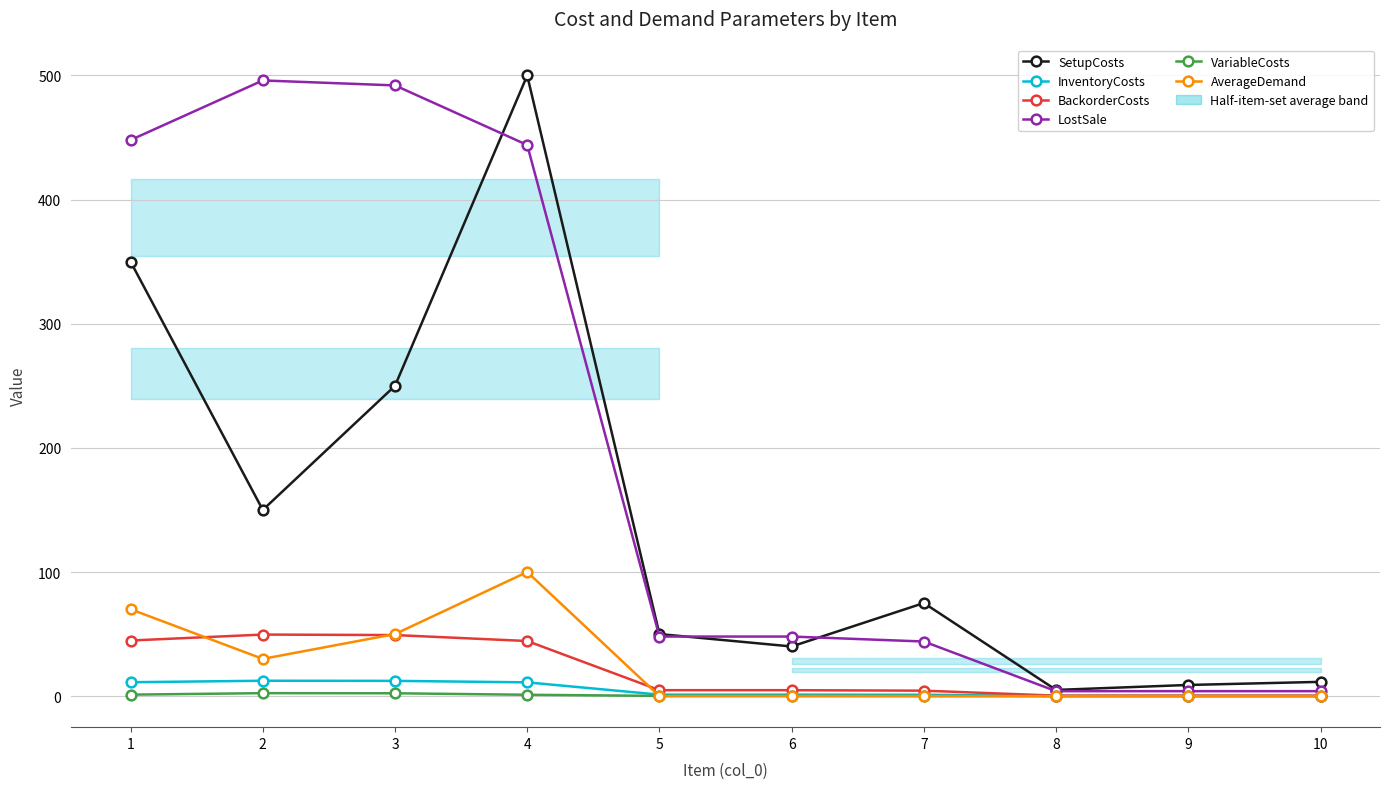

What is the difference between the highest and lowest values at 6?

48.0